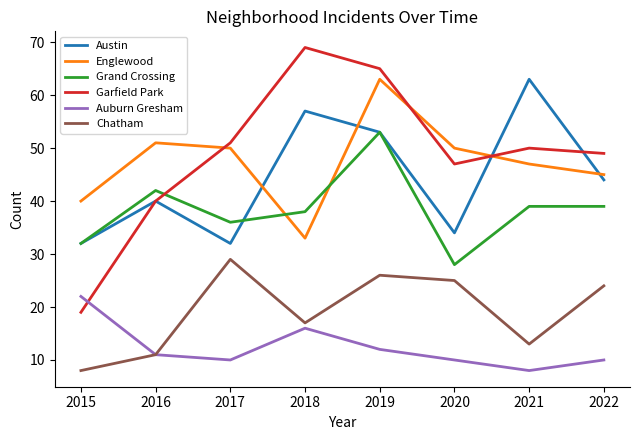

What is the difference between the highest and lowest values at 2020?

40